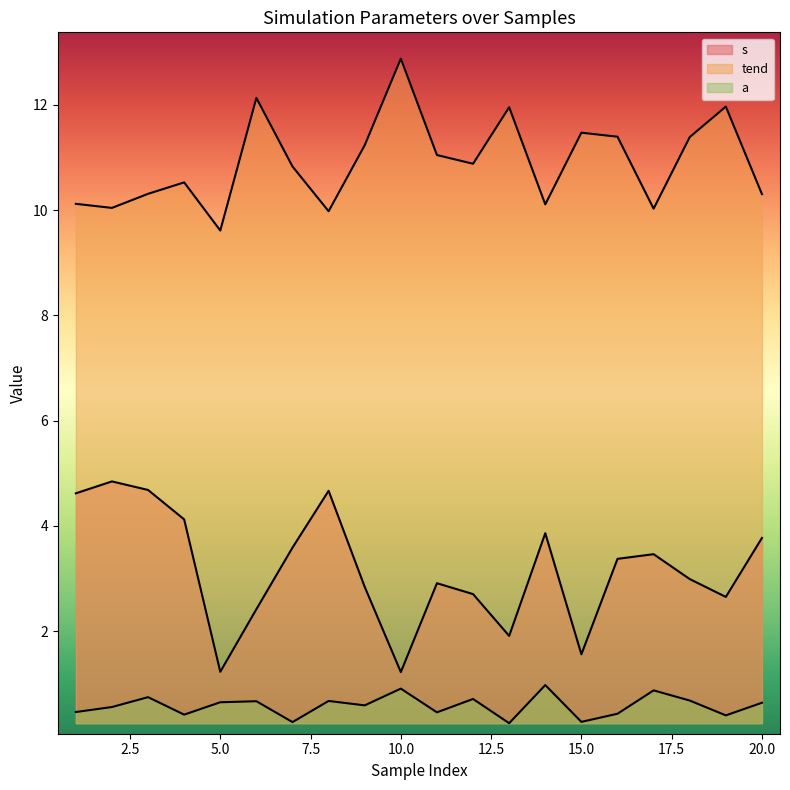

Which series has the largest total across all categories?

tend